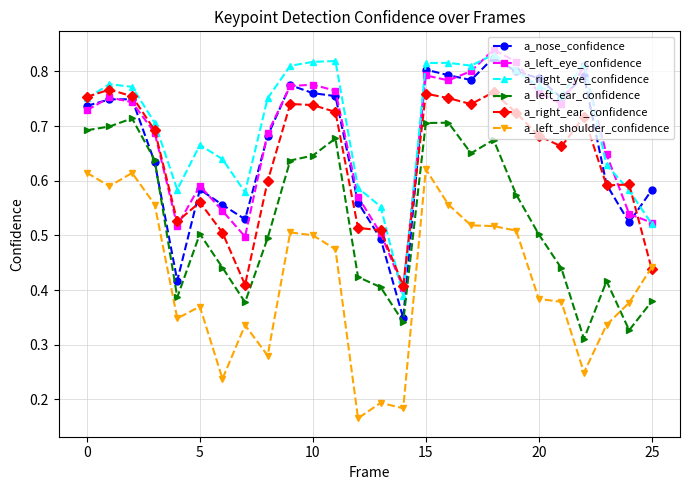

True or false: a_nose_confidence and a_left_shoulder_confidence cross at least once.

False